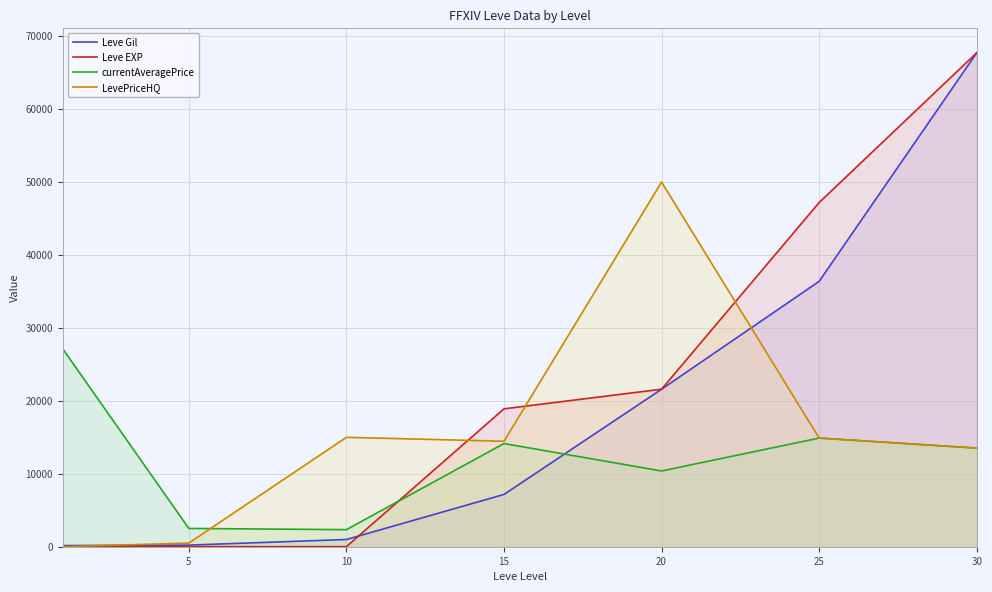

Which category has the lowest value in the currentAveragePrice series?

10